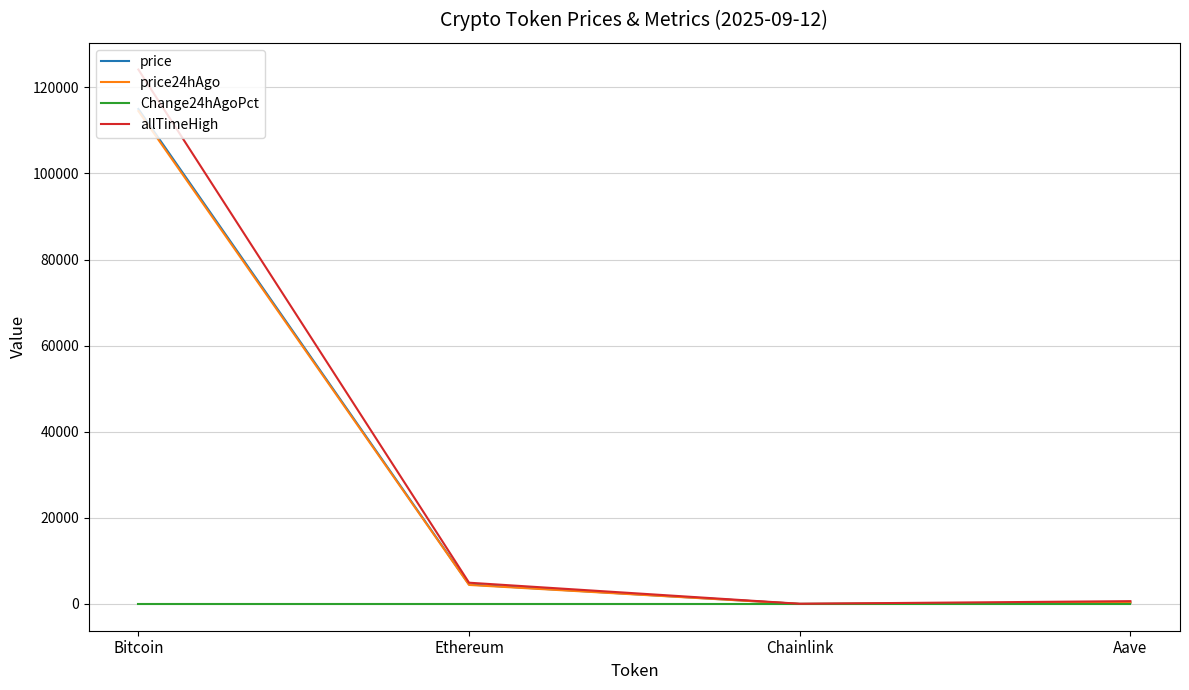

What is the sum of all Change24hAgoPct values?

0.1